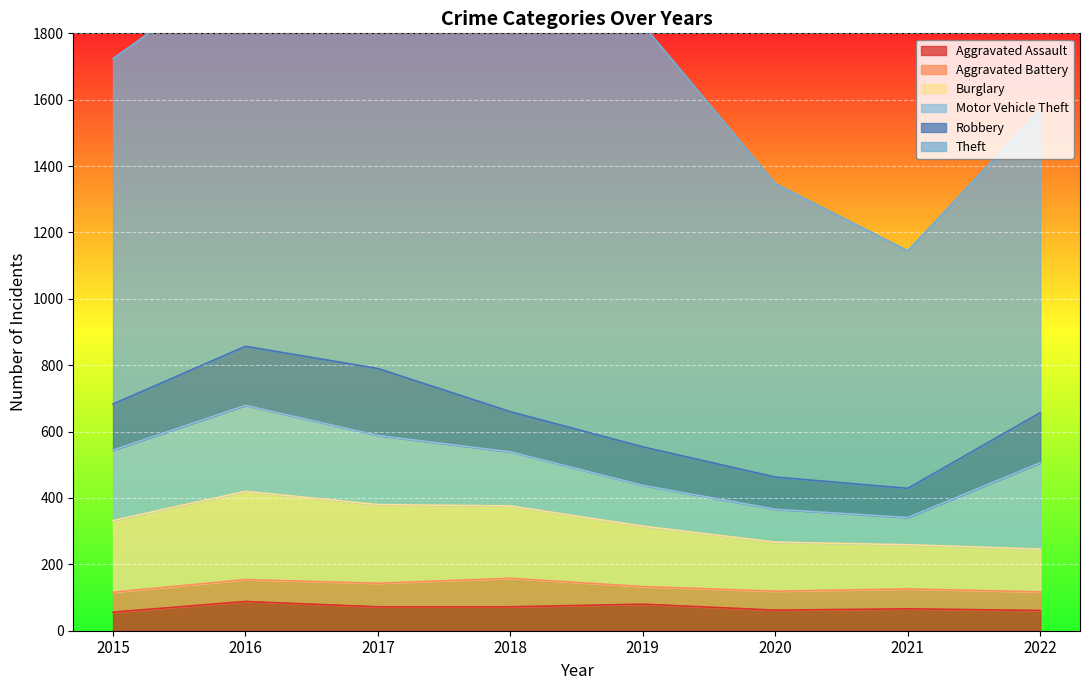

How many lines are shown in the chart?

6